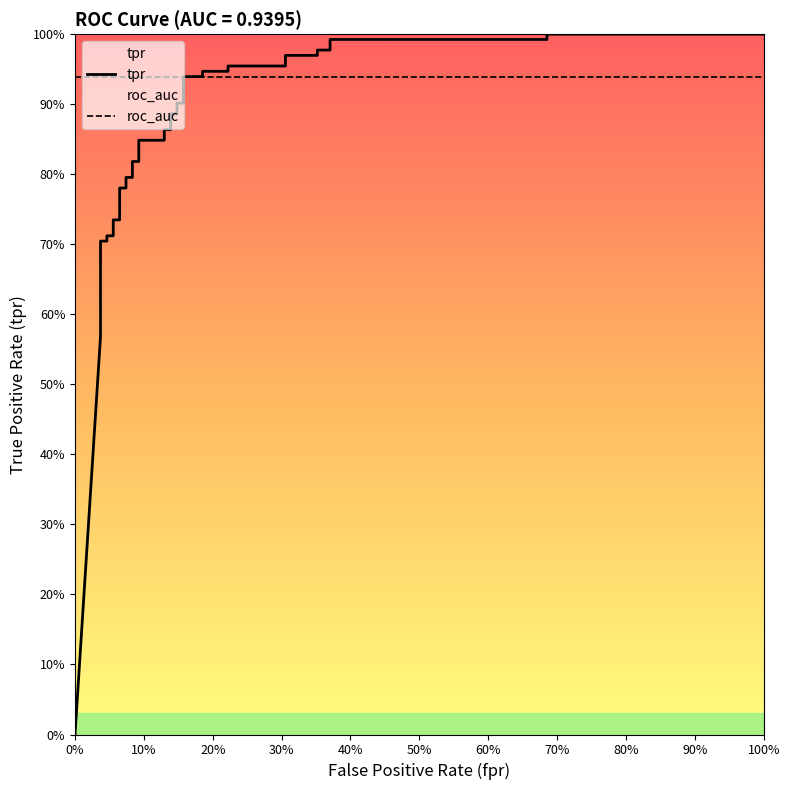

Does the chart have visible grid lines?

No